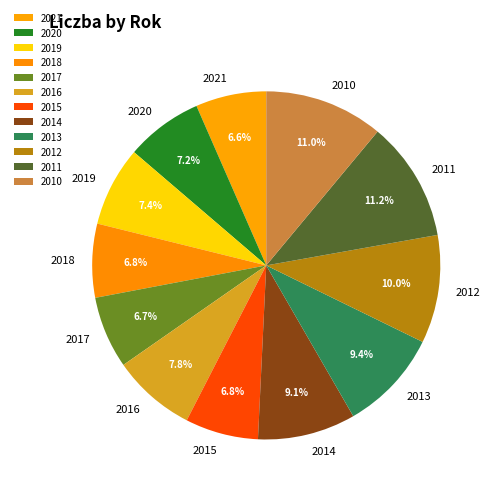

The 2020 slice represents 1% of the pie. True or false?

False